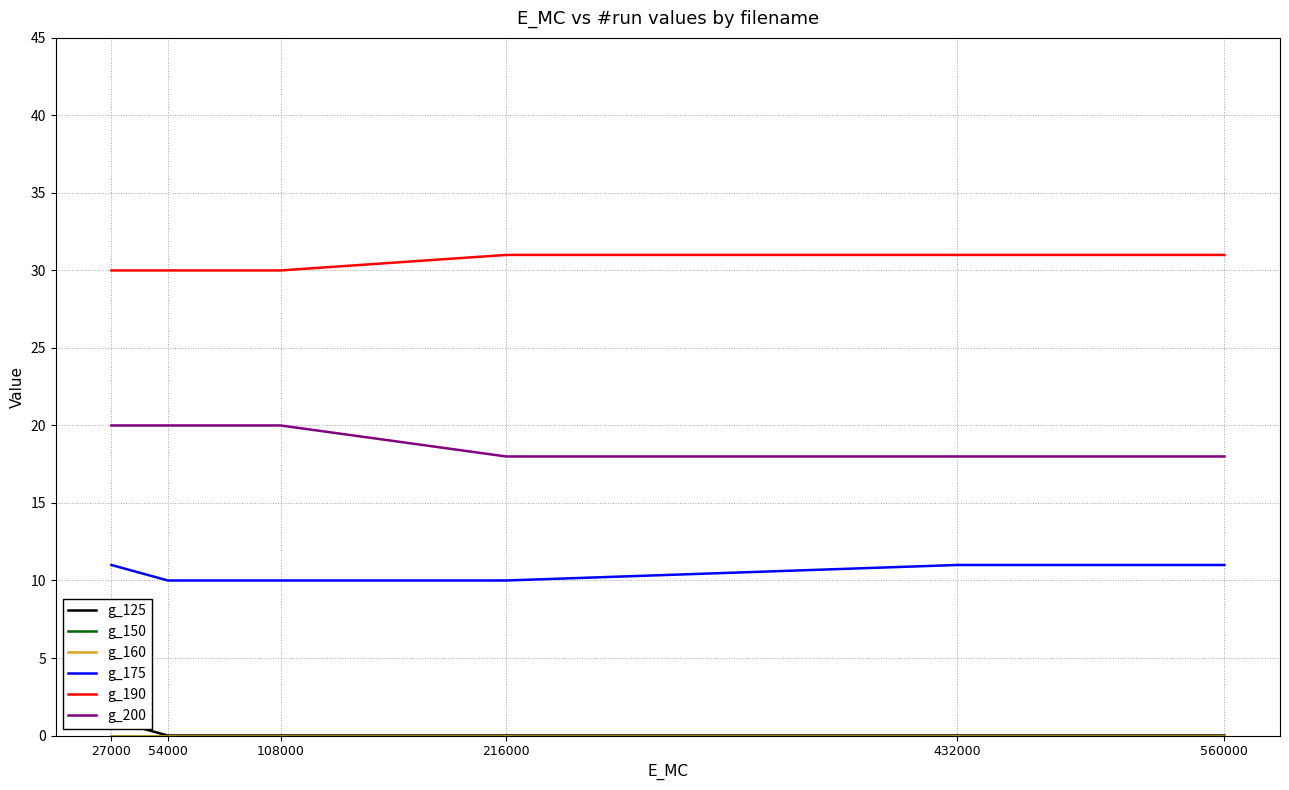

At how many categories does at least one series exceed 17?

6